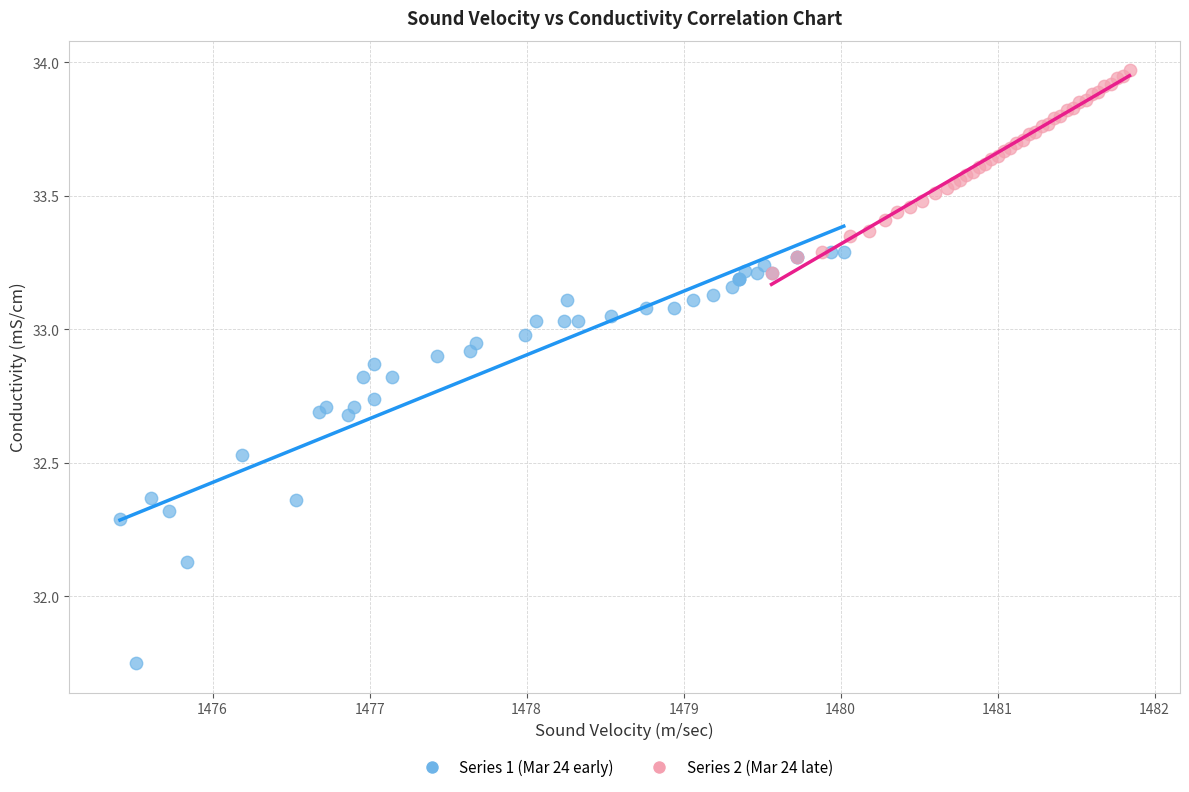

Which series reaches the maximum Y coordinate?

Series 2 (Mar 24 late)